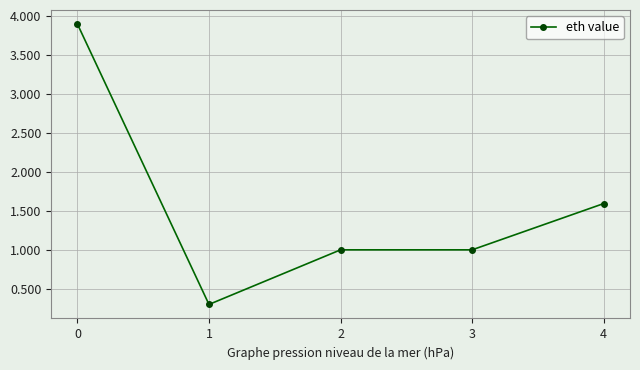

What is the average value?

1.6